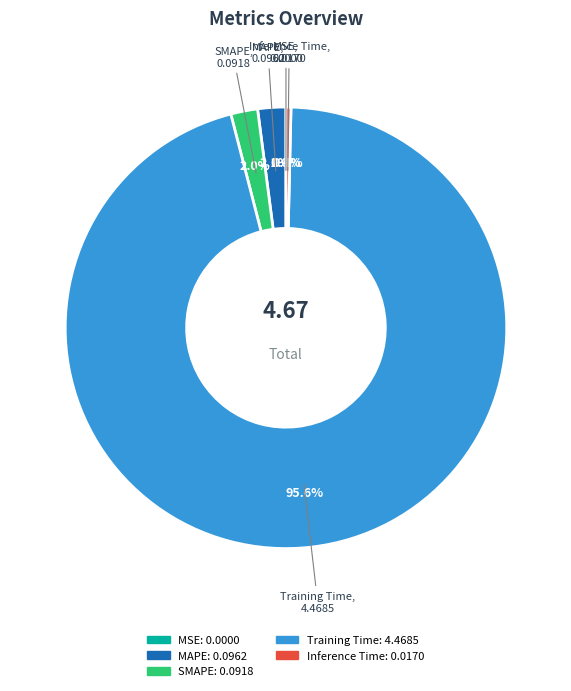

To the nearest percent, what percentage of the pie is Training Time?

96%